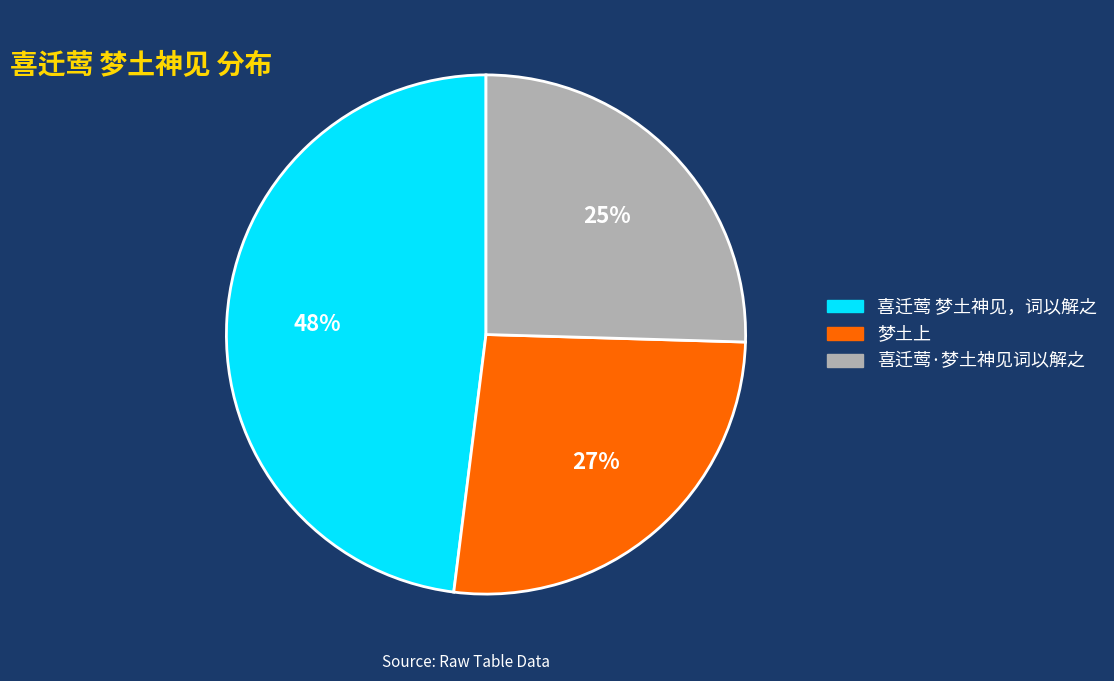

What is the largest slice in the pie chart?

喜迁莺 梦土神见，词以解之